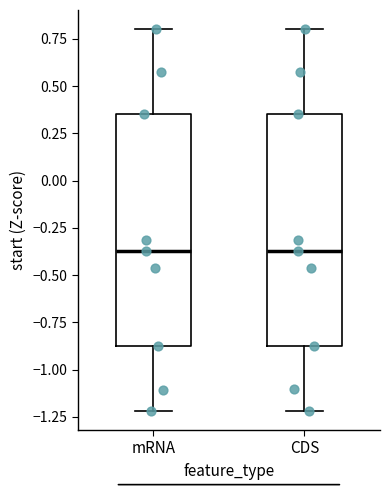

Reading left to right, read every box against the y-axis: the position of its median line, the range the box covers, and the ends of its whiskers. The values are not printed on the chart, so give them approximately, as read against the axis.

mRNA: median -0.35, box -0.90 to 0.35, whiskers -1.20 to 0.80
CDS: median -0.35, box -0.90 to 0.35, whiskers -1.20 to 0.80